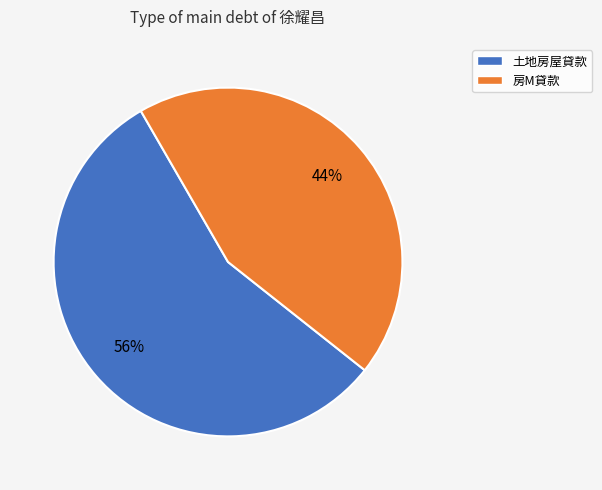

Which category has the biggest portion of the pie?

土地房屋貸款